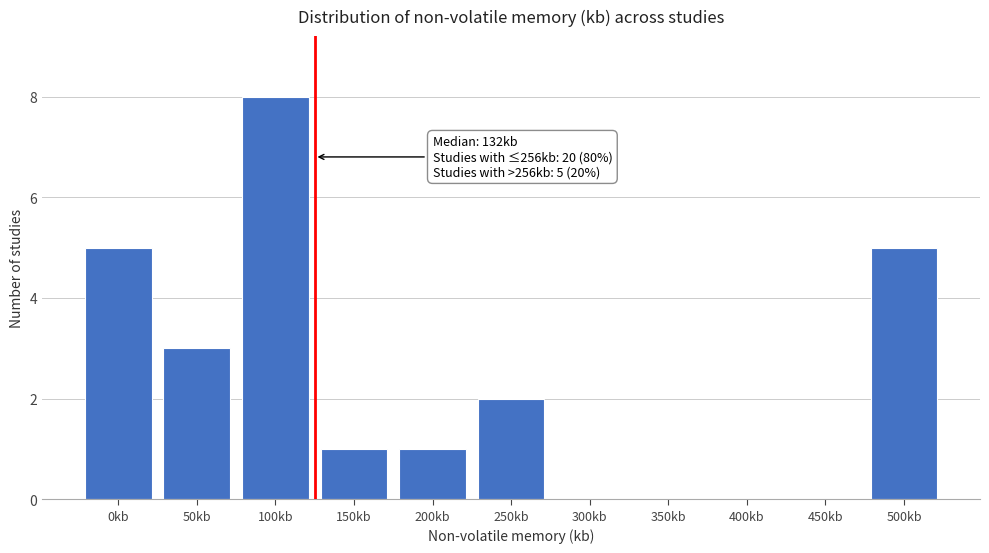

Reading left to right, transcribe all the data shown in this chart.

0kb=5	50kb=3	100kb=8	150kb=1	200kb=1	250kb=2	300kb=0	350kb=0	400kb=0	450kb=0	500kb=5